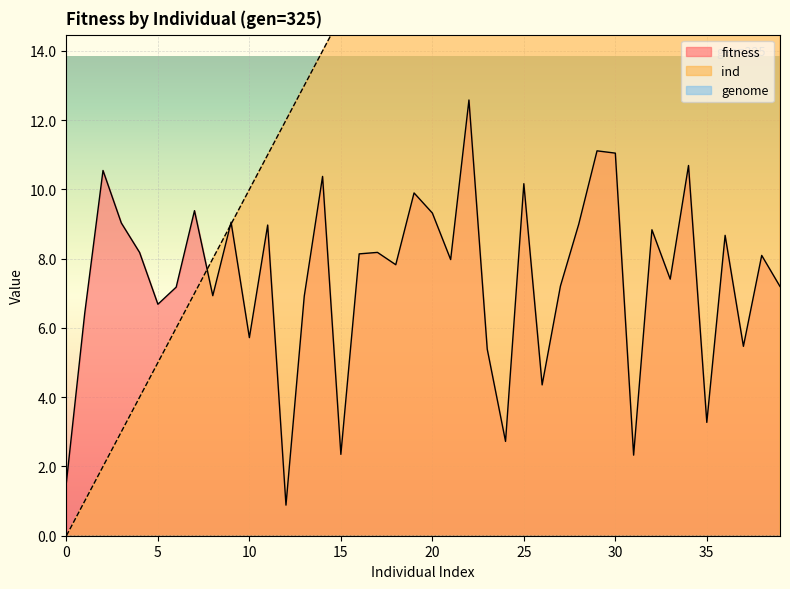

The value of fitness at 17 is 8.2. True or false?

True